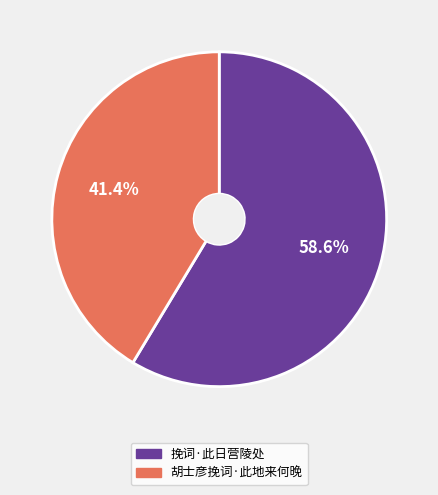

Is there any slice that represents more than half of the pie?

Yes